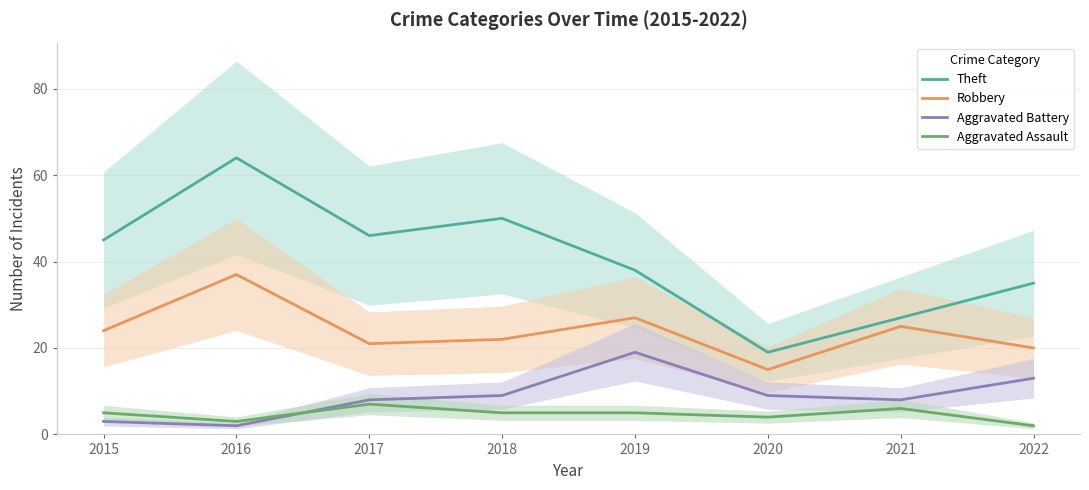

What is the average value of the Aggravated Assault series?

5